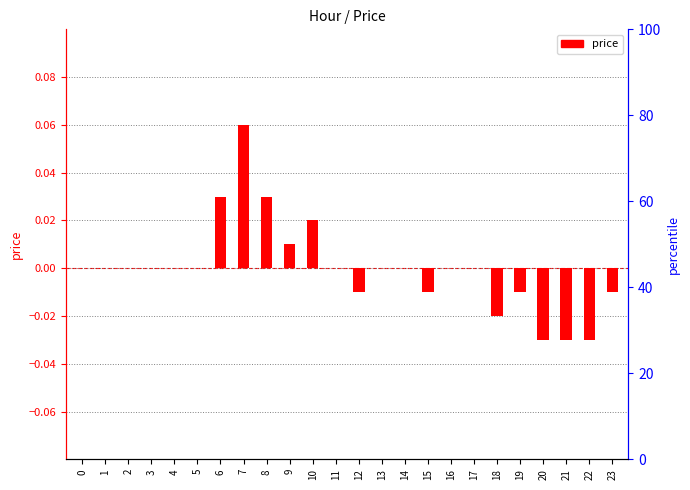

Count the values in the range 0 to 1.

16